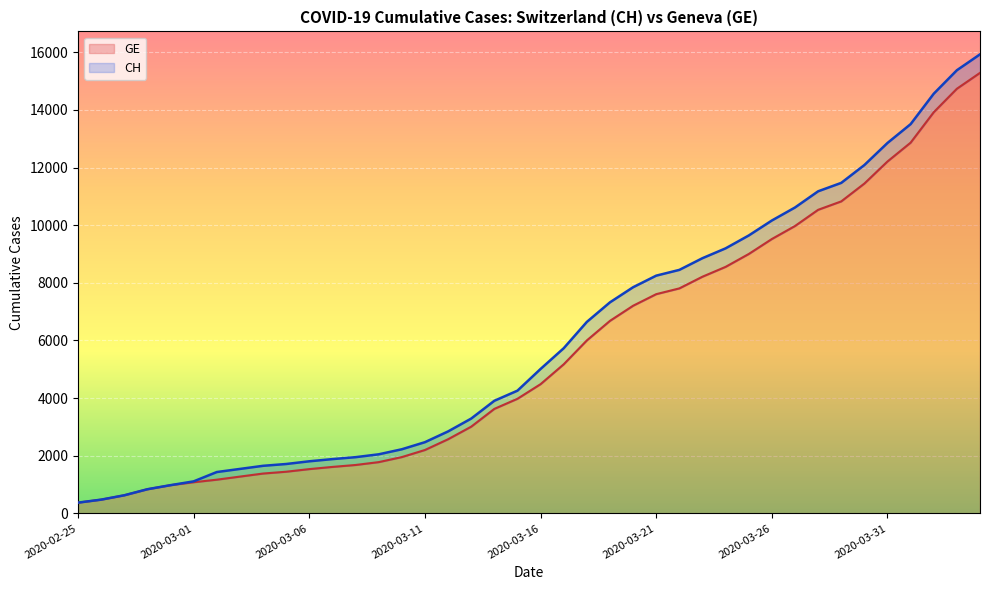

Does the chart display data point markers on the line(s)?

No